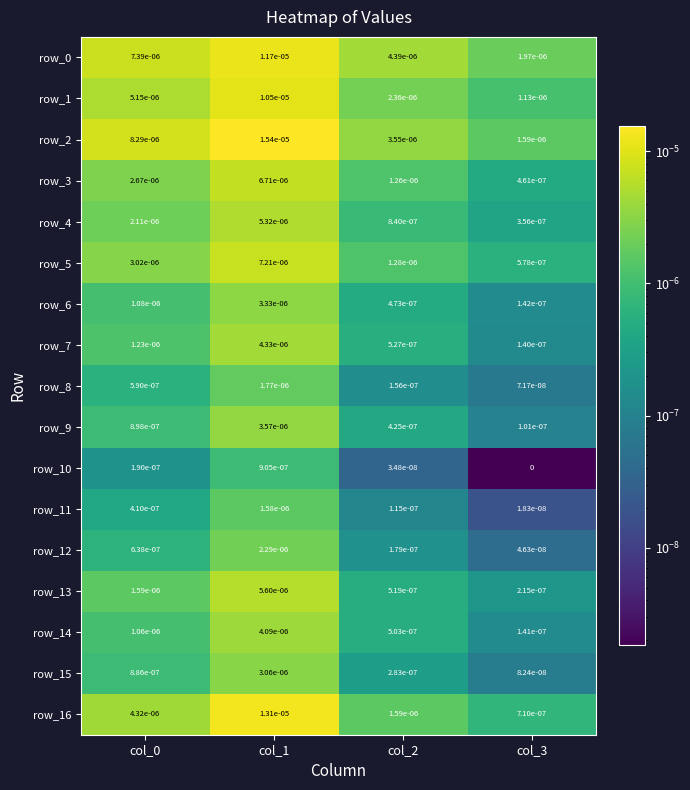

Count the number of categories in the chart.

4